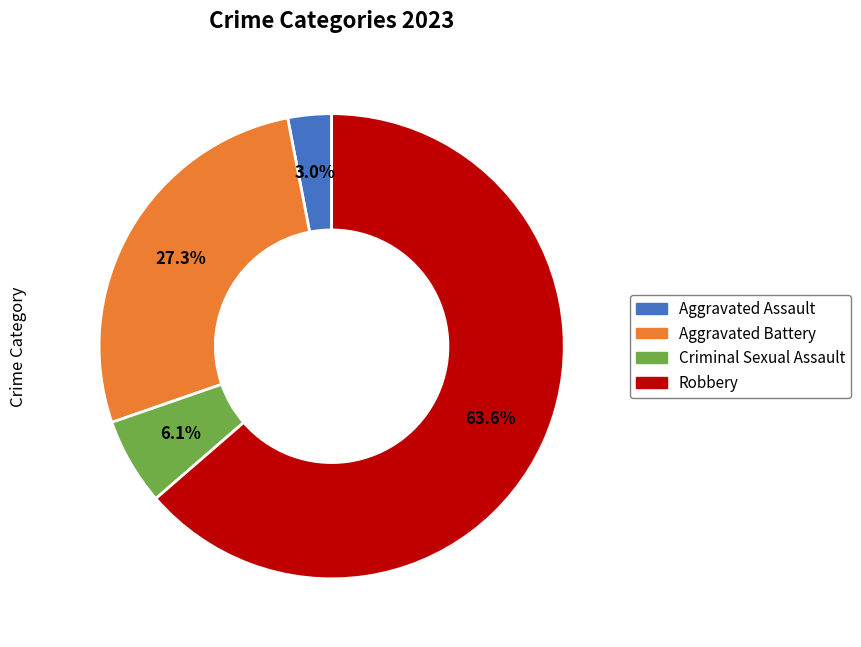

How many segments does this pie chart have?

4